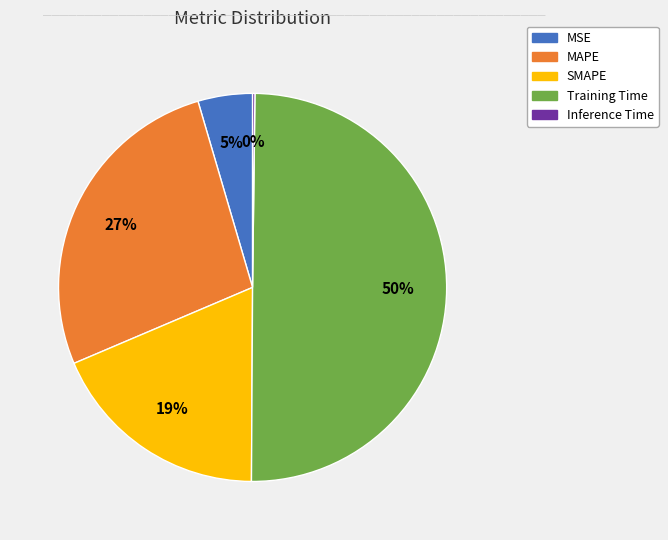

Do MAPE and SMAPE together represent more than half of the pie?

No